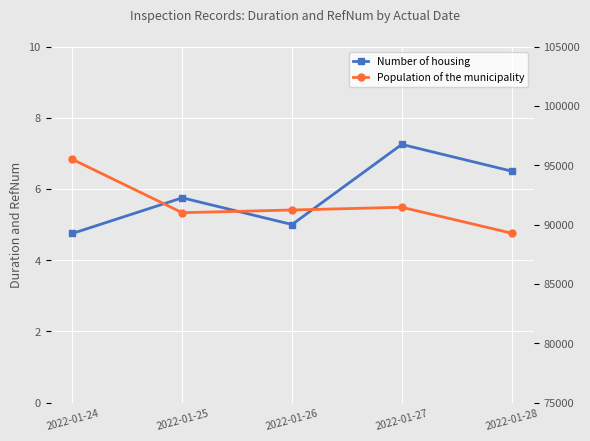

Where is the first local minimum for Population of the municipality?

2022-01-25